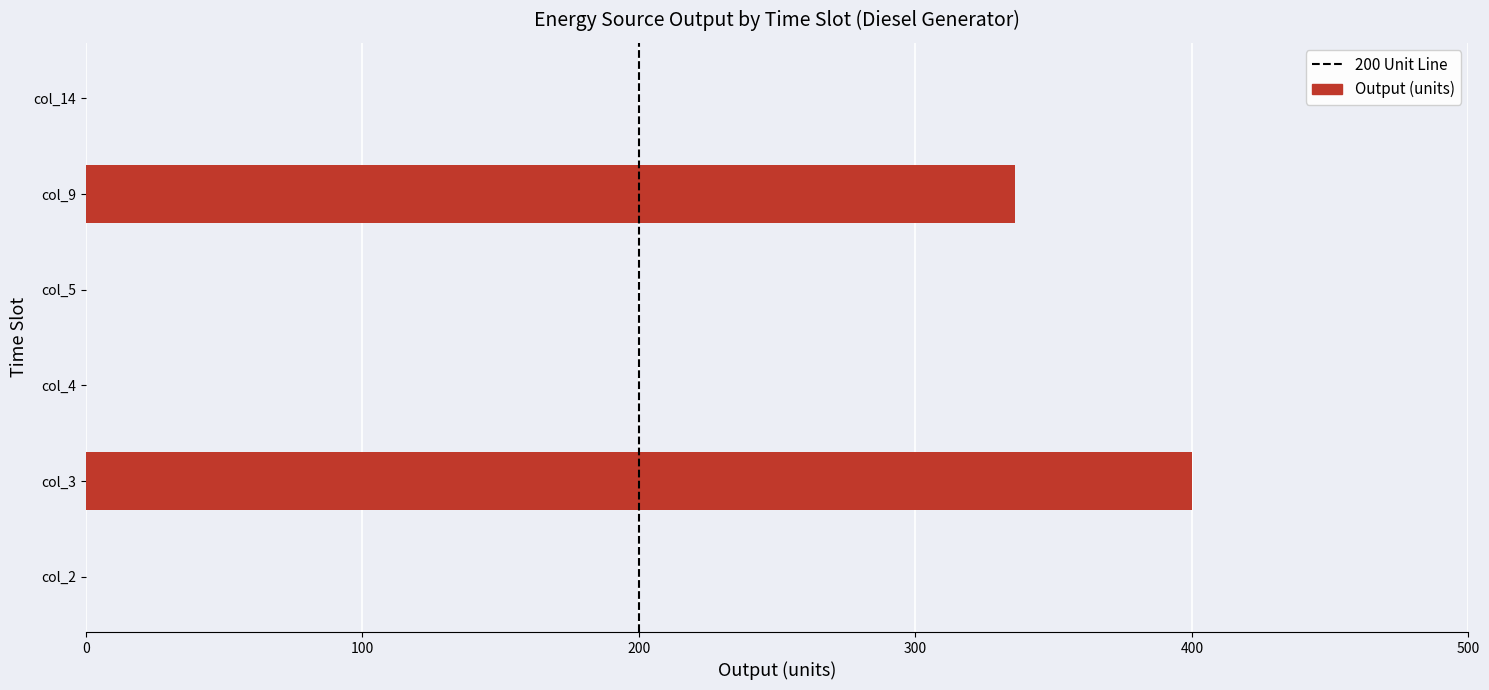

How many series are shown in this chart?

1